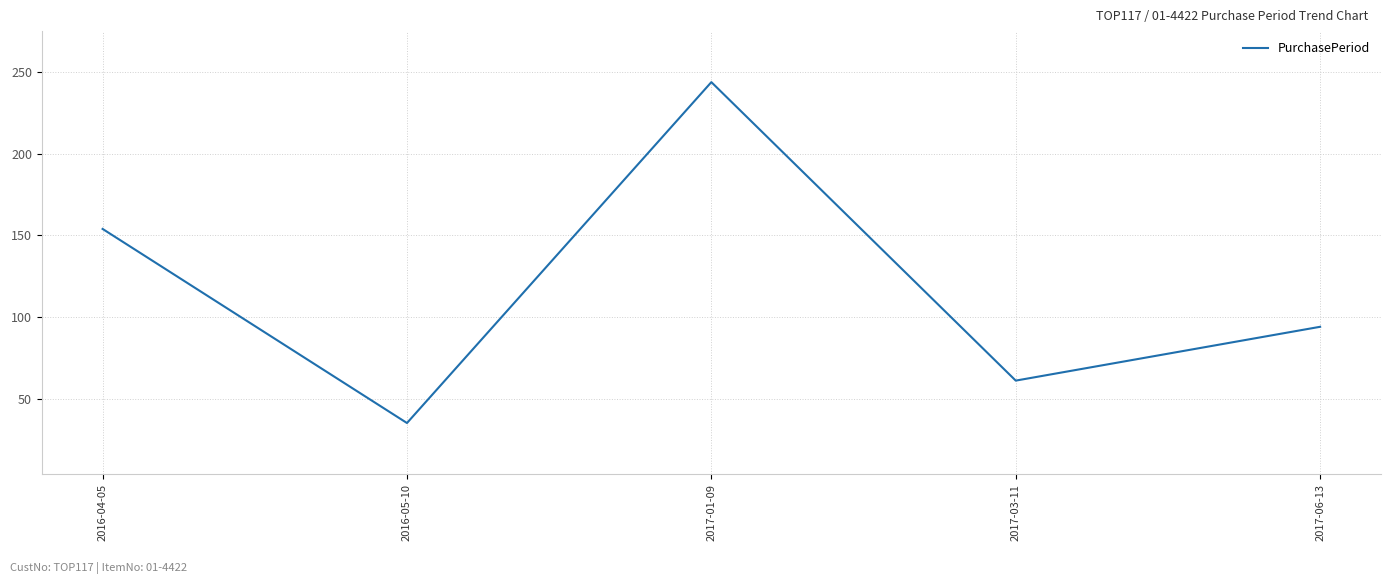

The chart shows a value of 35 at 2016-05-10. True or false?

True